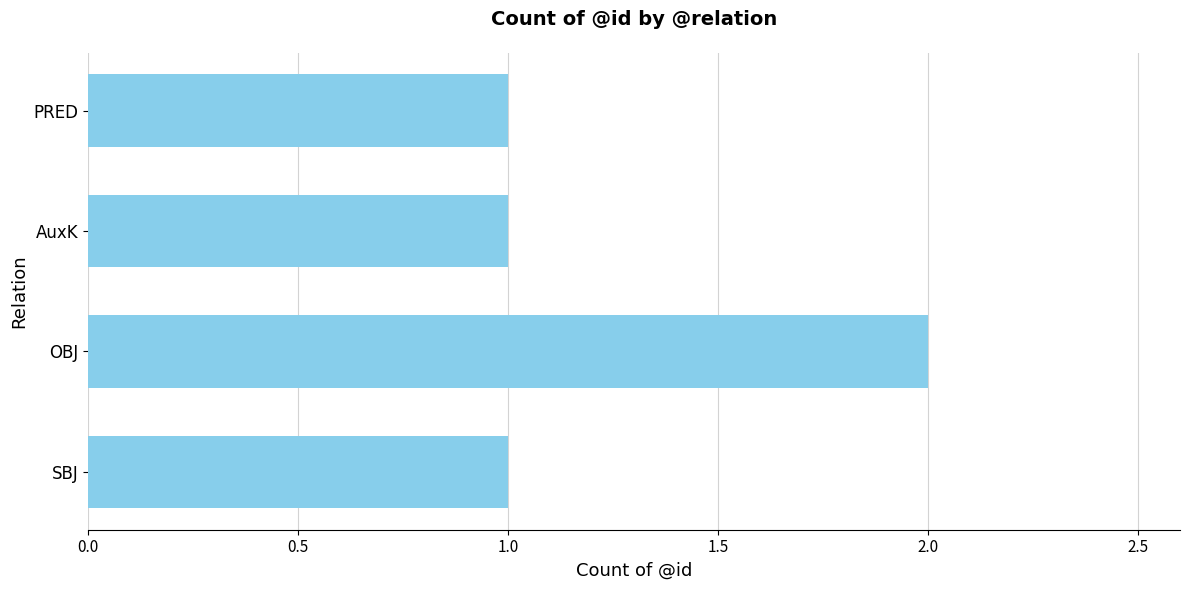

What is the average value?

1